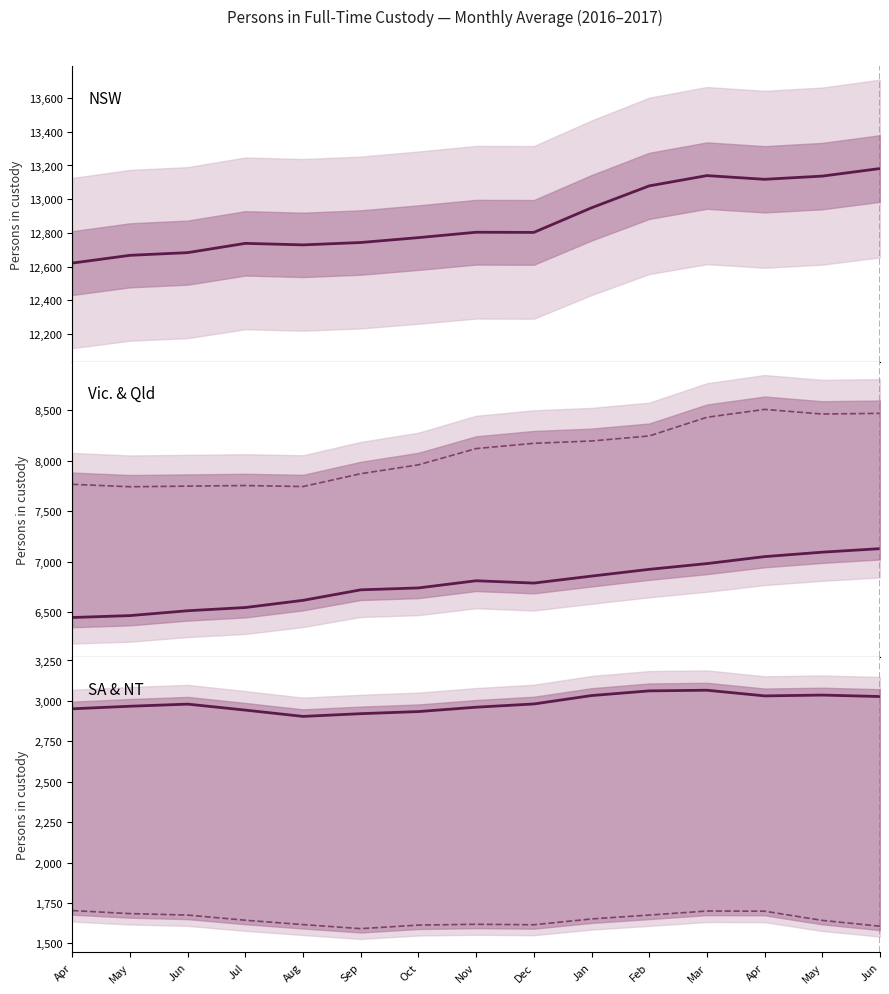

What is the greatest value displayed?

13182